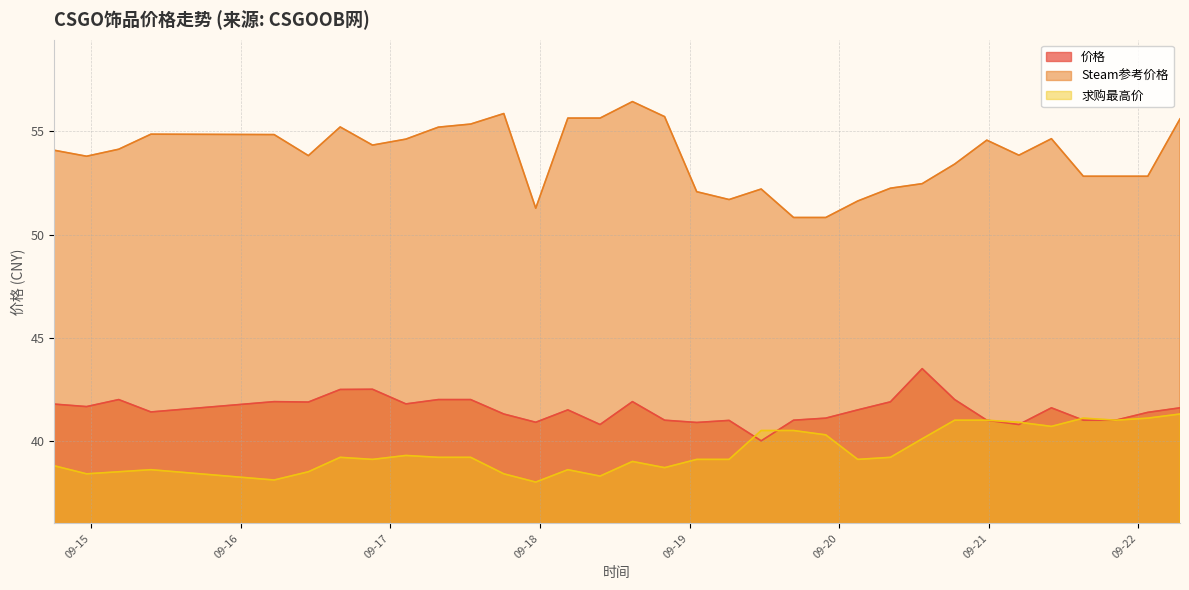

The value of 求购最高价 at 2023-09-20 08:13:10 is 19.8. True or false?

False